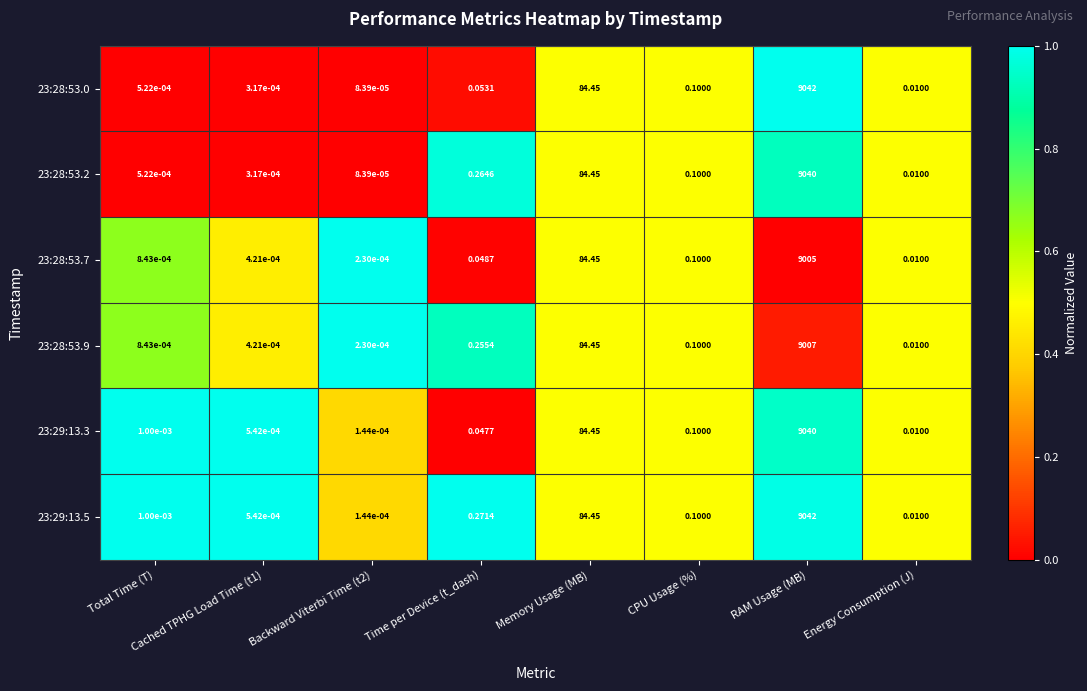

At which category is the sum across all series the highest?

RAM Usage (MB)